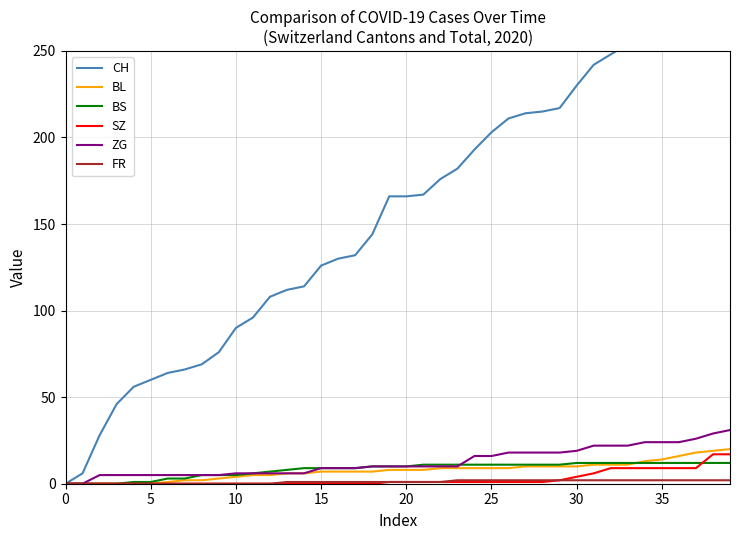

The BS series shows 12 at 35. True or false?

True